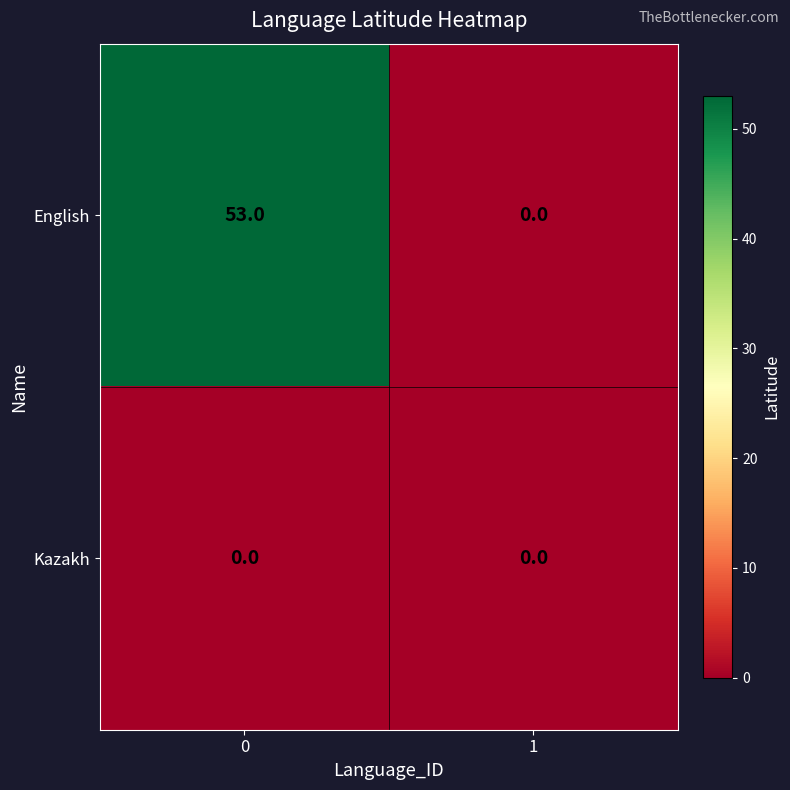

Between 0 and 1, which series saw the biggest shift?

English